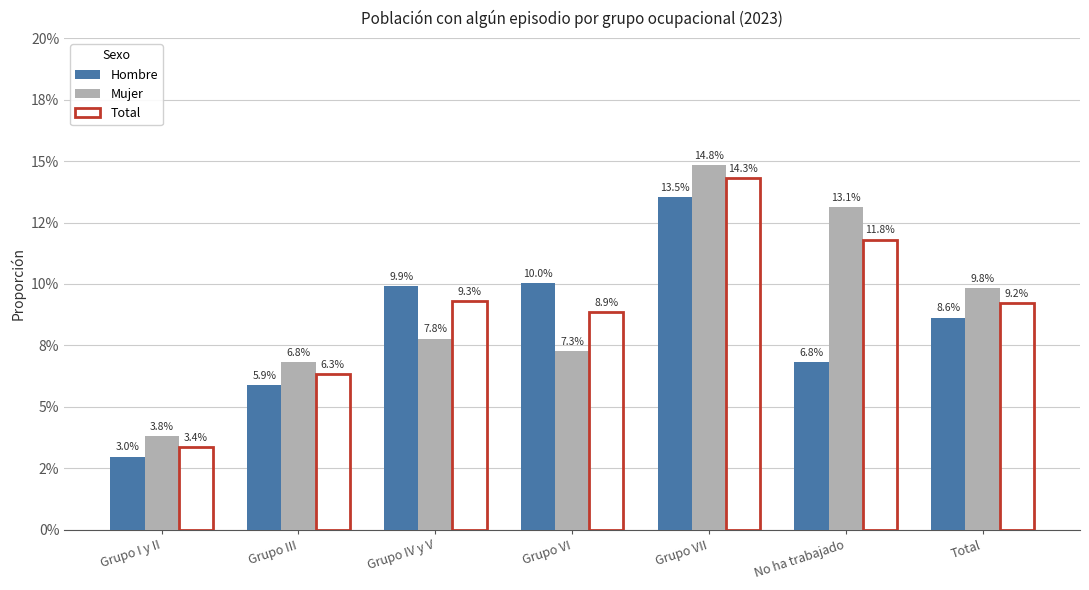

Which category has the highest value across all series?

Grupo VII